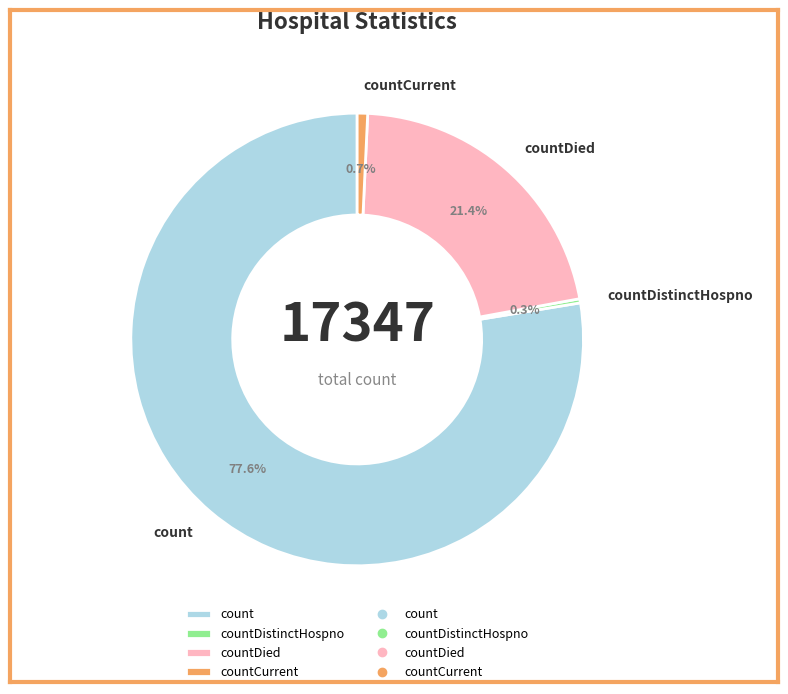

What percentage do countDied and countCurrent together represent?

22.1%